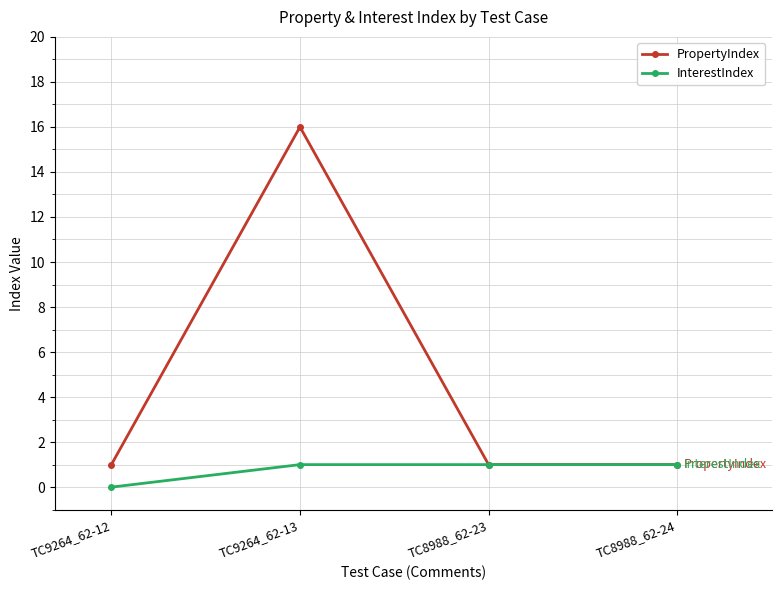

What is the label of the 4th point from the right?

TC9264_62-12